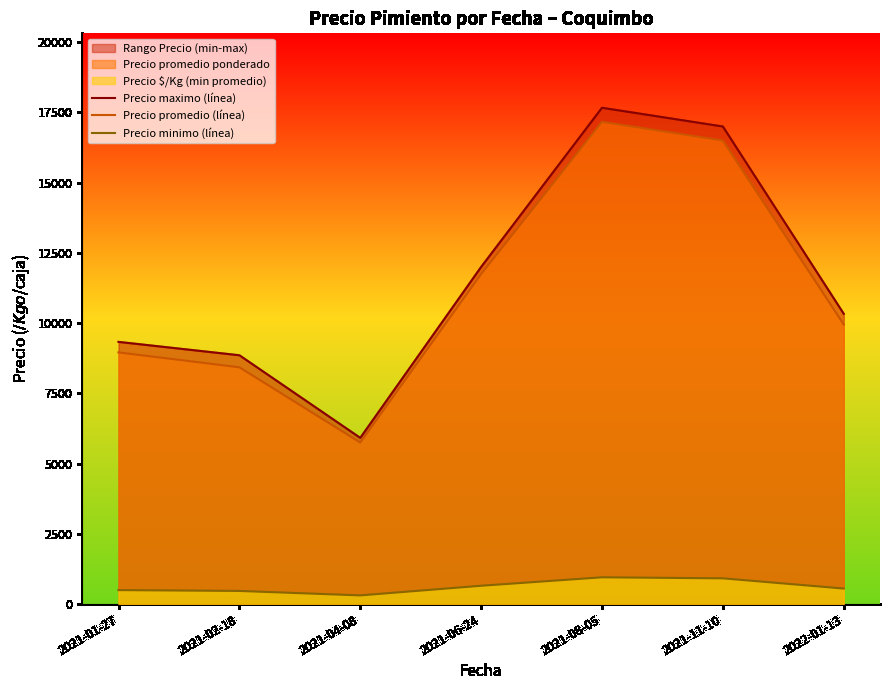

What is the label of the 5th point from the right?

2021-04-08